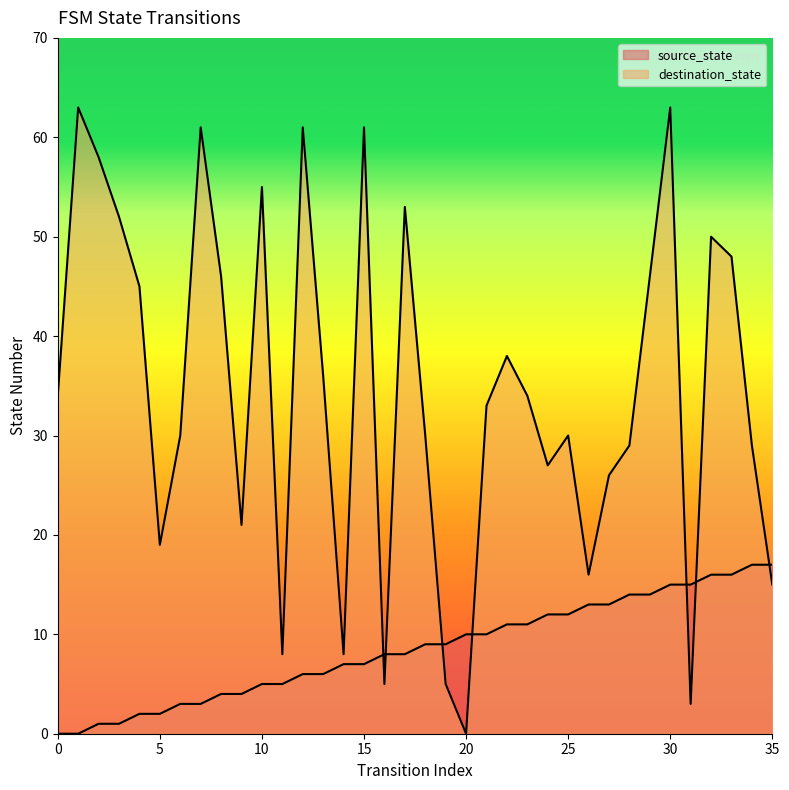

How many lines are shown in the chart?

2